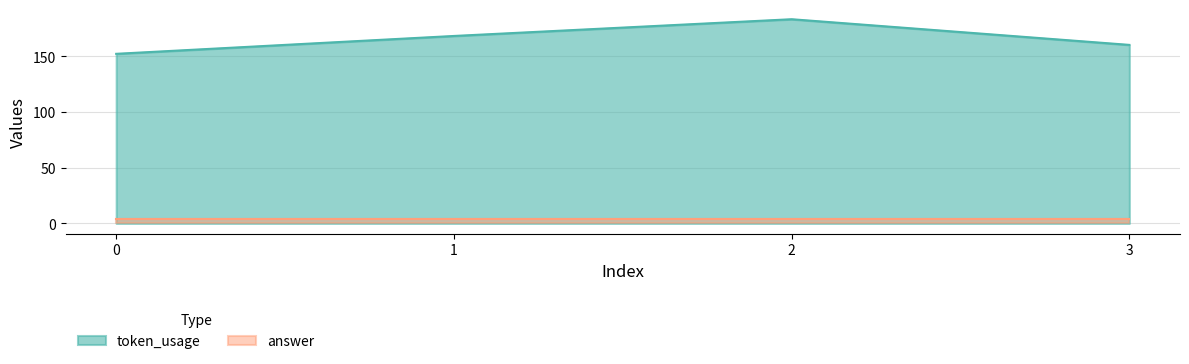

Reading left to right, list all the values displayed in this chart.

0=152	1=168	2=183	3=160